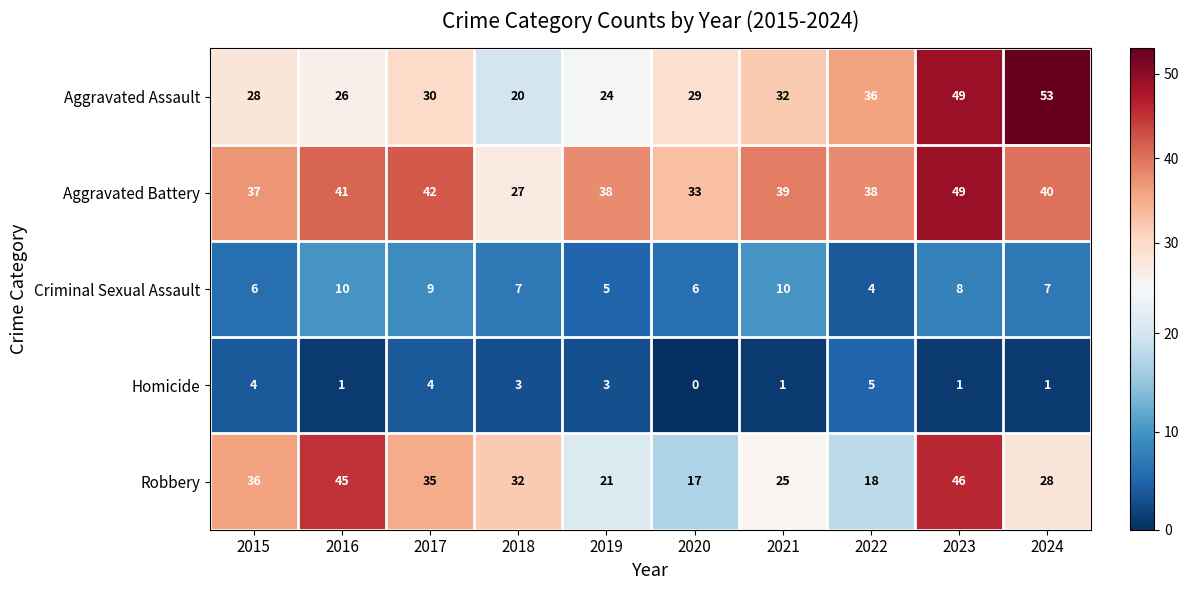

At which label is Aggravated Assault closest to 36?

2022